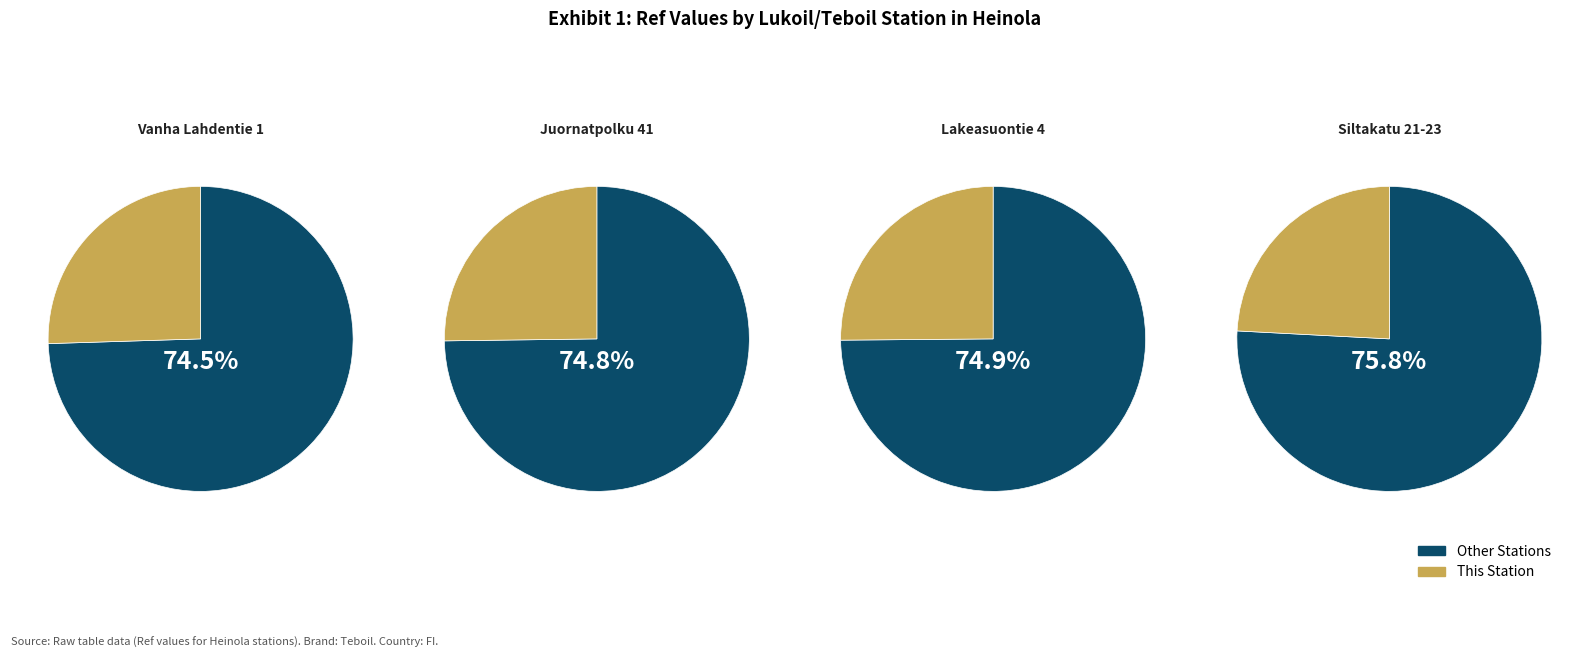

Is it true that Heinola Lakeasuontie 4 is 25% of the pie?

True